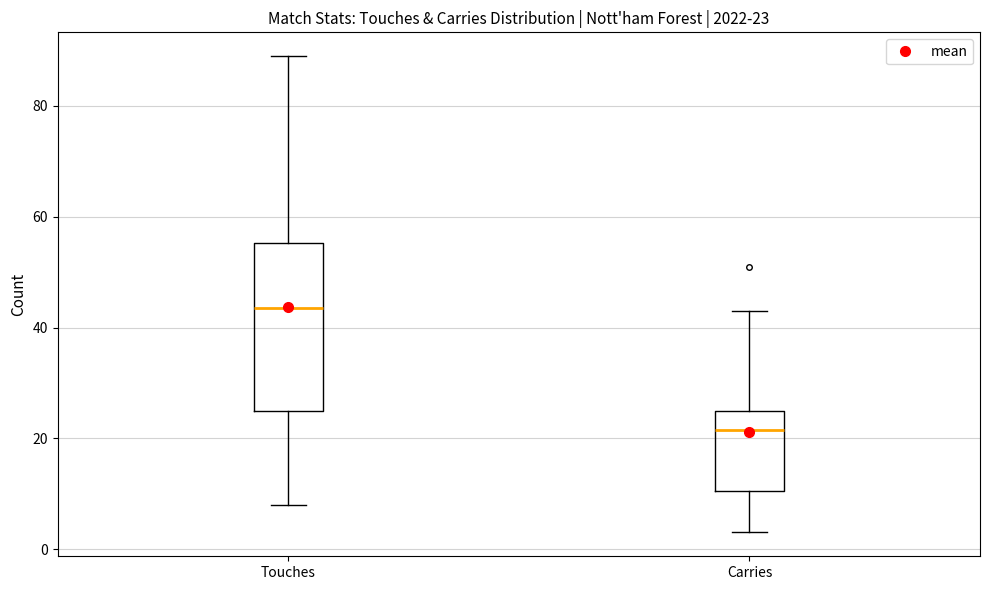

Comparing the boxes themselves (not the whiskers), which one is the tallest?

Touches